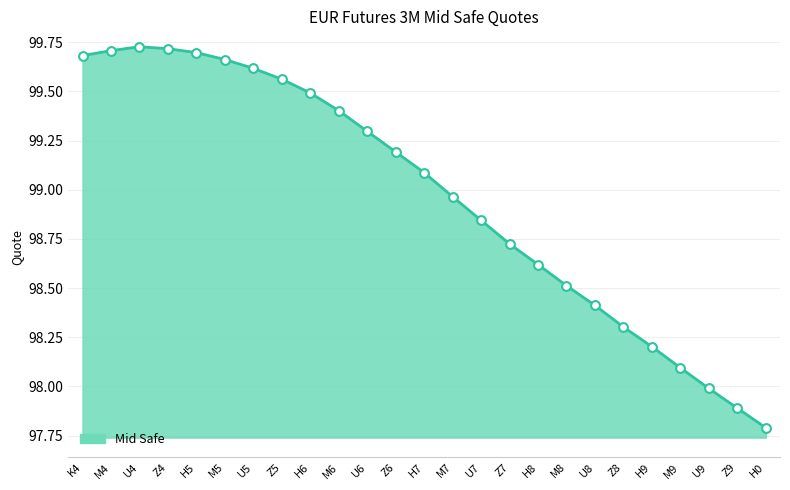

What is the ratio of the value at M8 to the value at Z9?

1.0